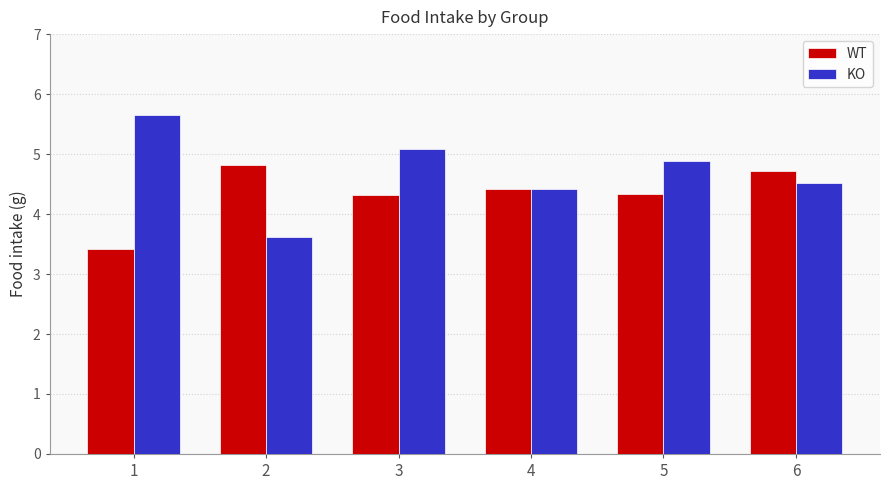

Which series changed the most between 2 and 5?

KO